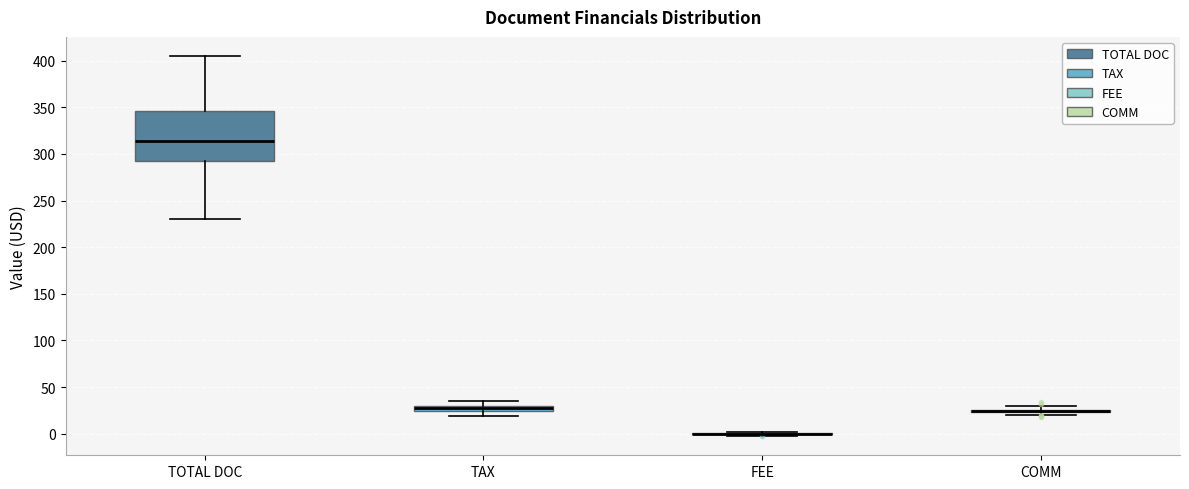

Which box is the tallest, from its lower edge to its upper edge?

TOTAL DOC